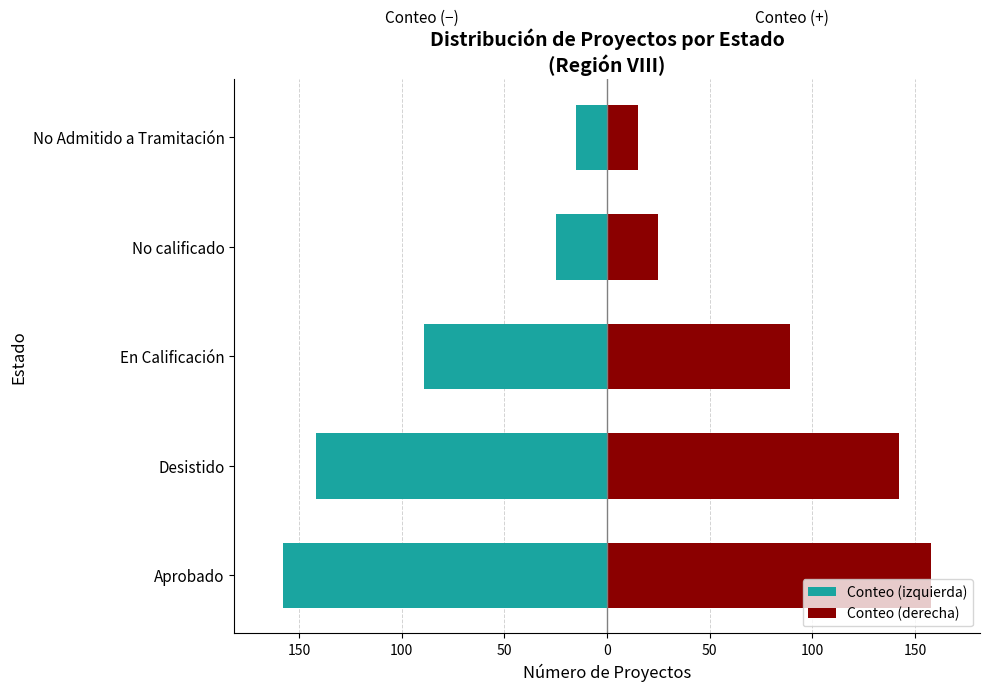

Which series has the largest total across all categories?

Conteo (derecha)